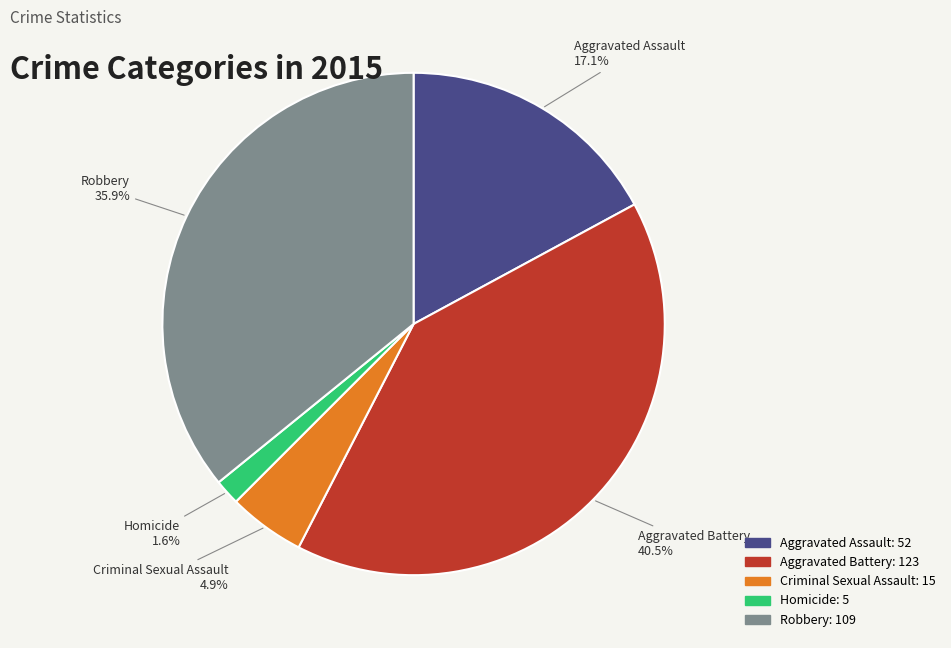

To the nearest percent, what is the difference between the Aggravated Battery and Homicide slice percentages?

39%